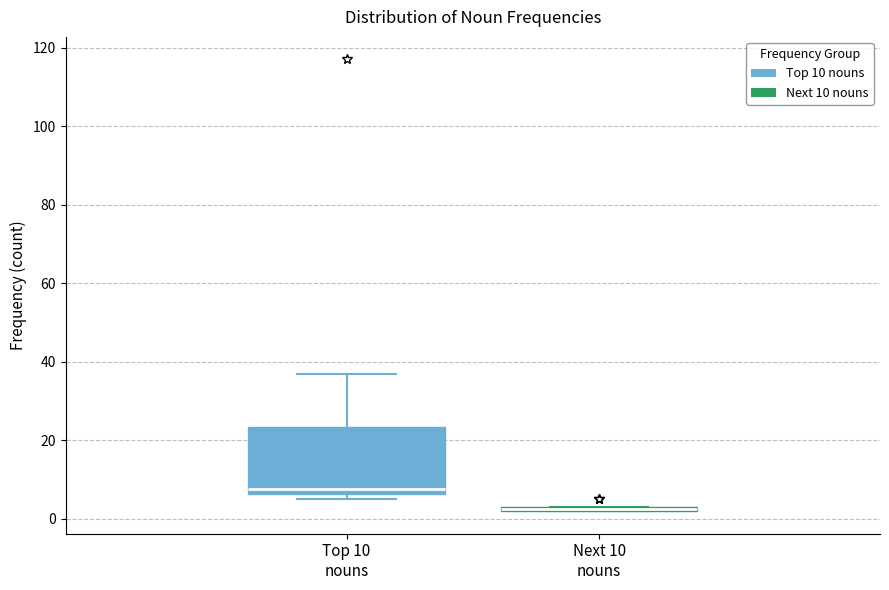

Where is the lower edge of the box for Top 10 nouns on the y-axis? The values are not printed on the chart, so give them approximately, as read against the axis.

6